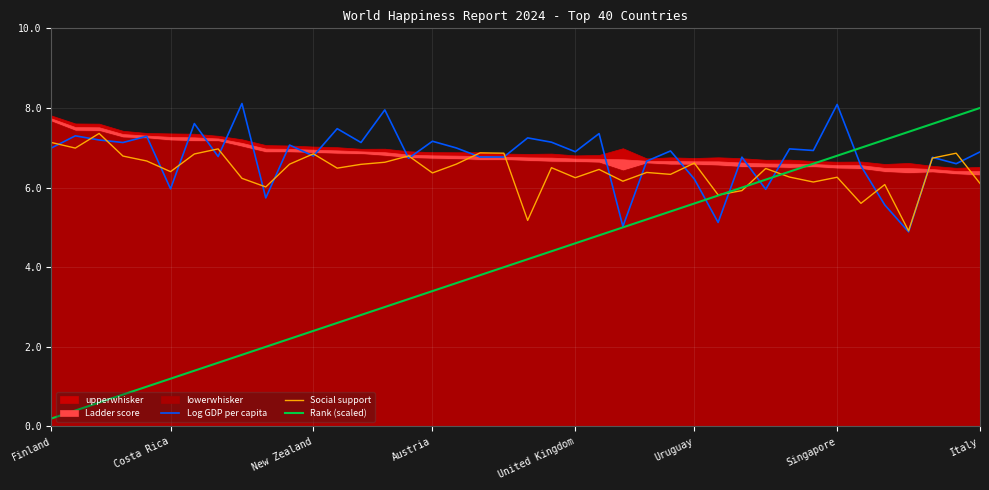

Which series has the widest spread of values?

Rank (scaled)